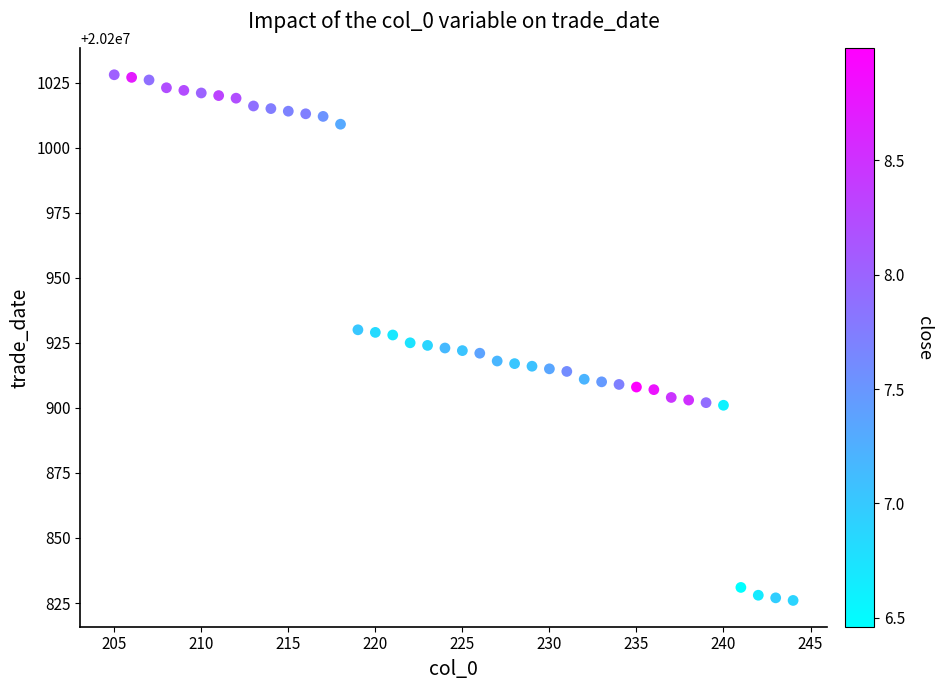

What is the range of Y values (max minus min)?

202